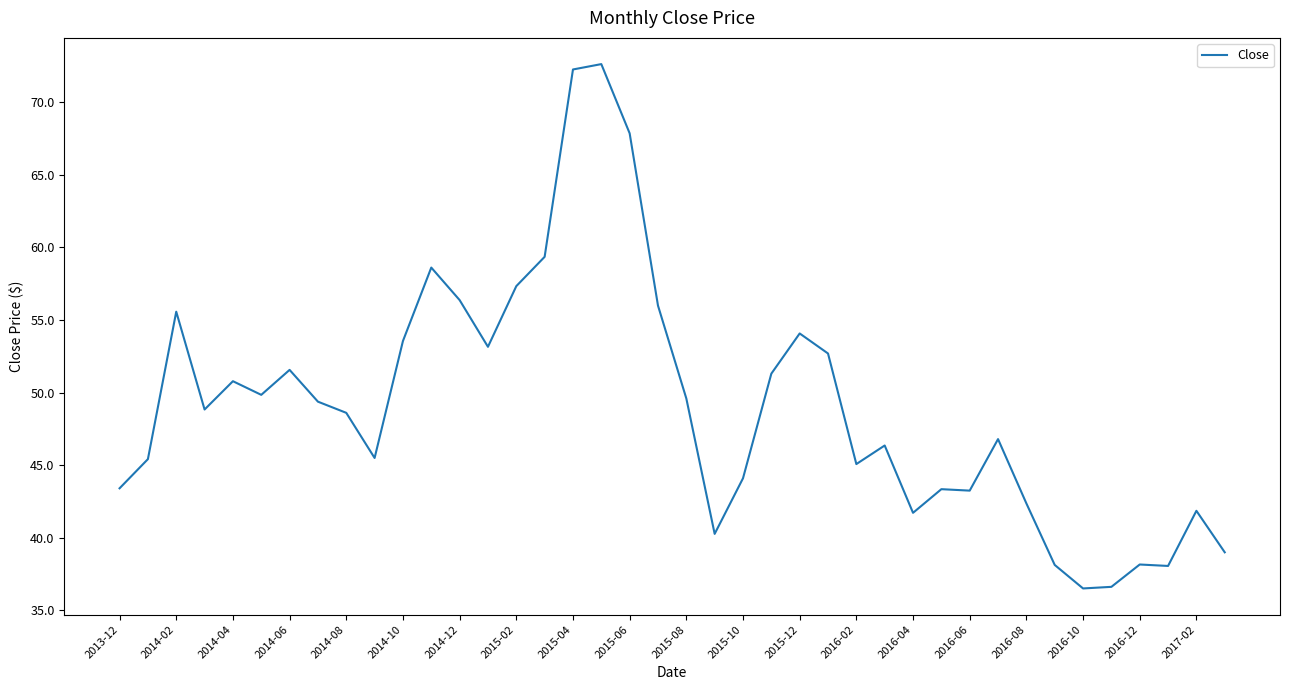

What is the maximum value shown in the chart?

72.6